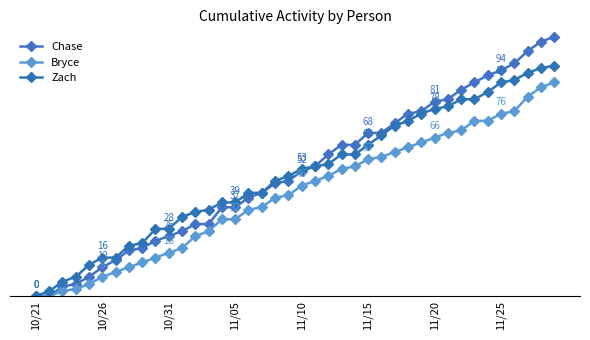

Rank the series by their maximum value, from highest to lowest.

Chase, Zach, Bryce